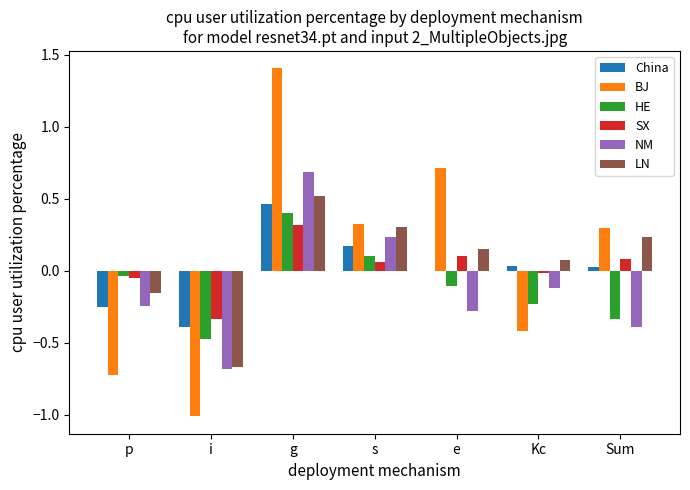

At which category does the chart reach its peak across all series?

g